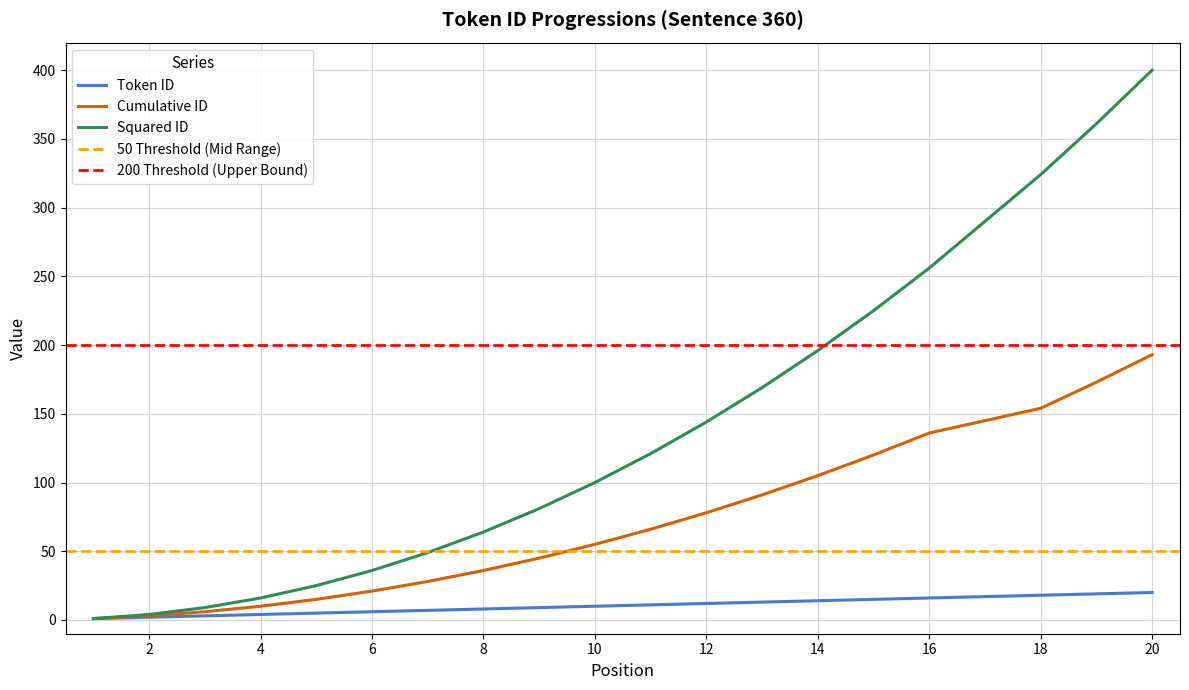

Which category has the highest value across all series?

20